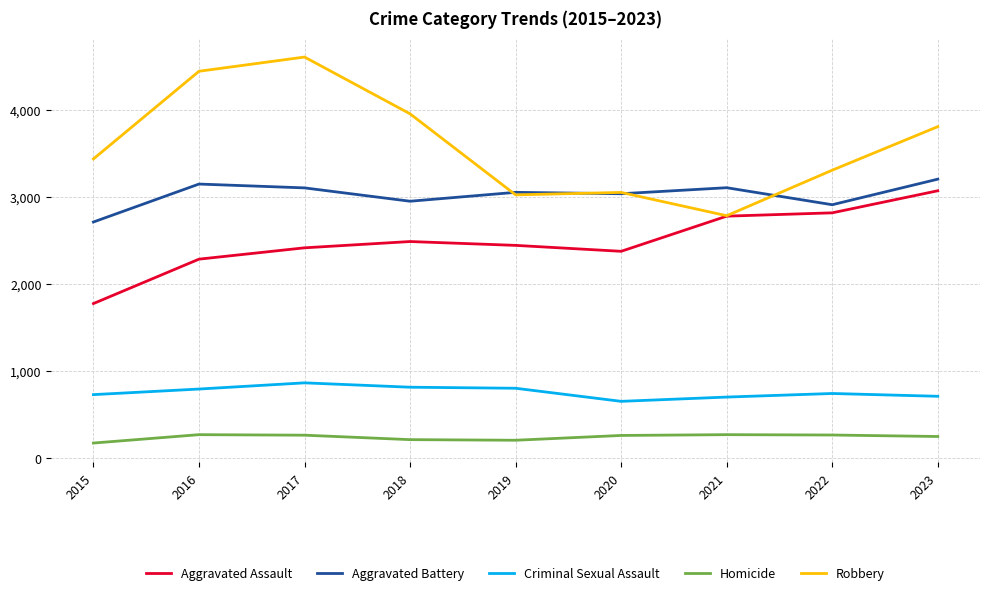

At how many categories does at least one series exceed 4200?

2